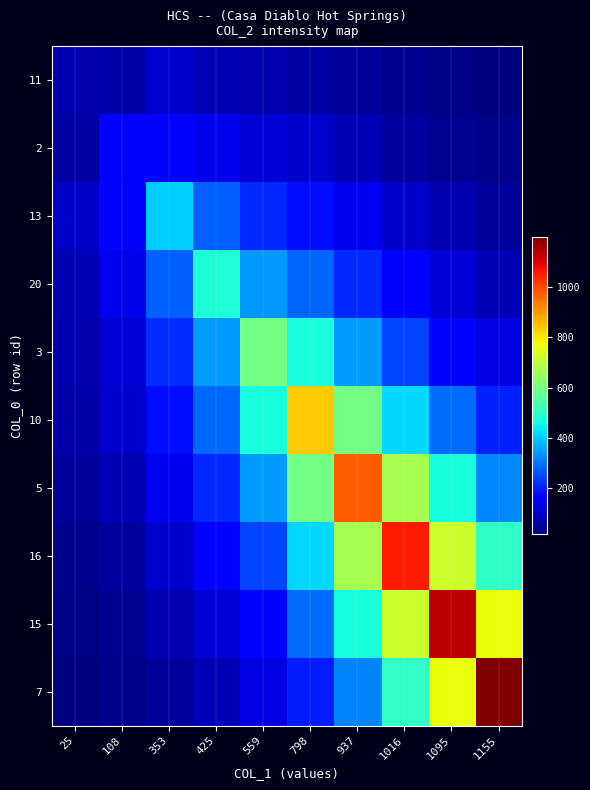

How many series are shown in this chart?

10